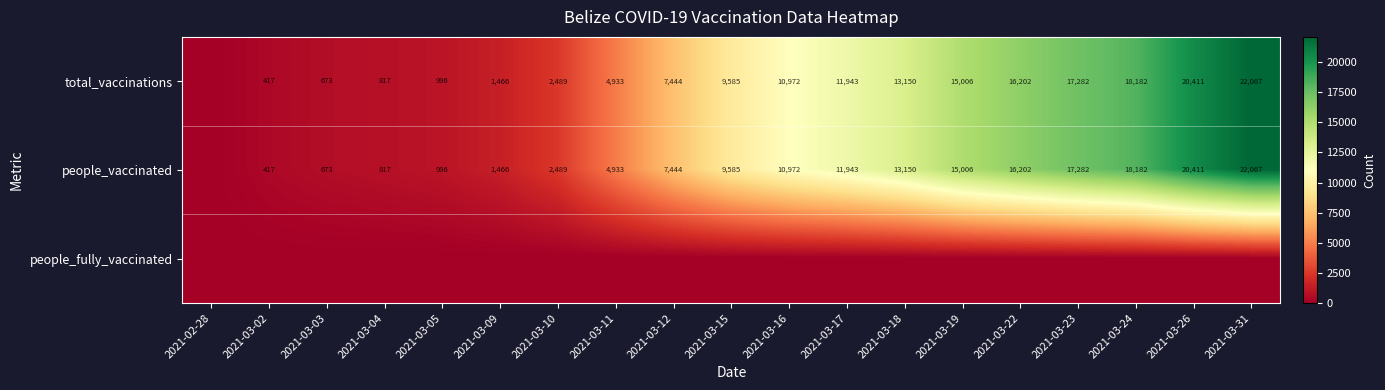

Is the value of people_vaccinated at 2021-03-10 greater than the value of total_vaccinations at 2021-03-05?

Yes